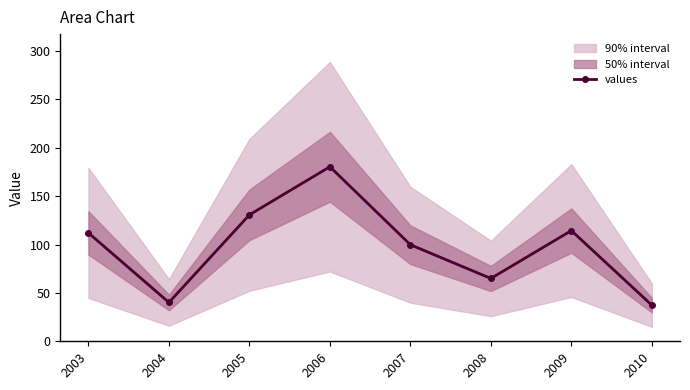

What is the difference between the maximum and second lowest values?

140.2